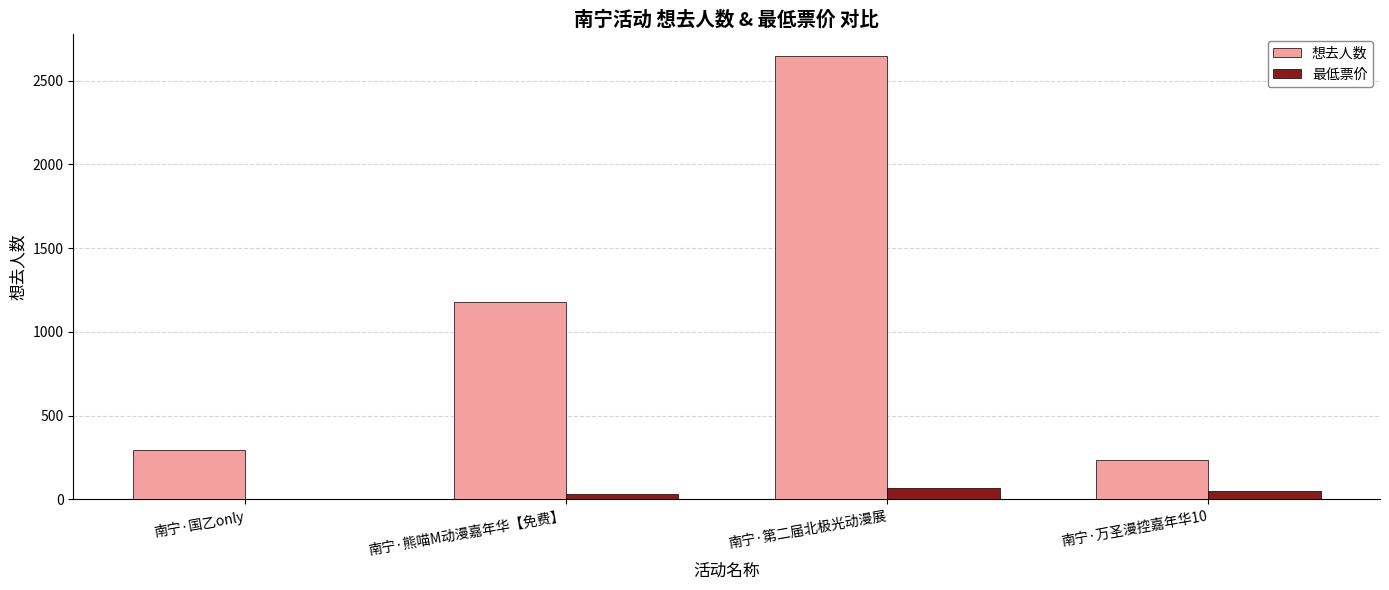

What is the sum of all 想去人数 values?

4351.0